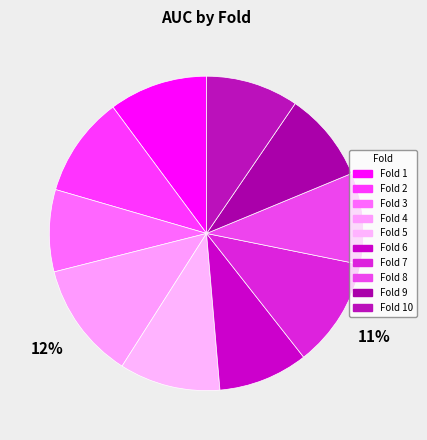

What is the largest slice in the pie chart?

4